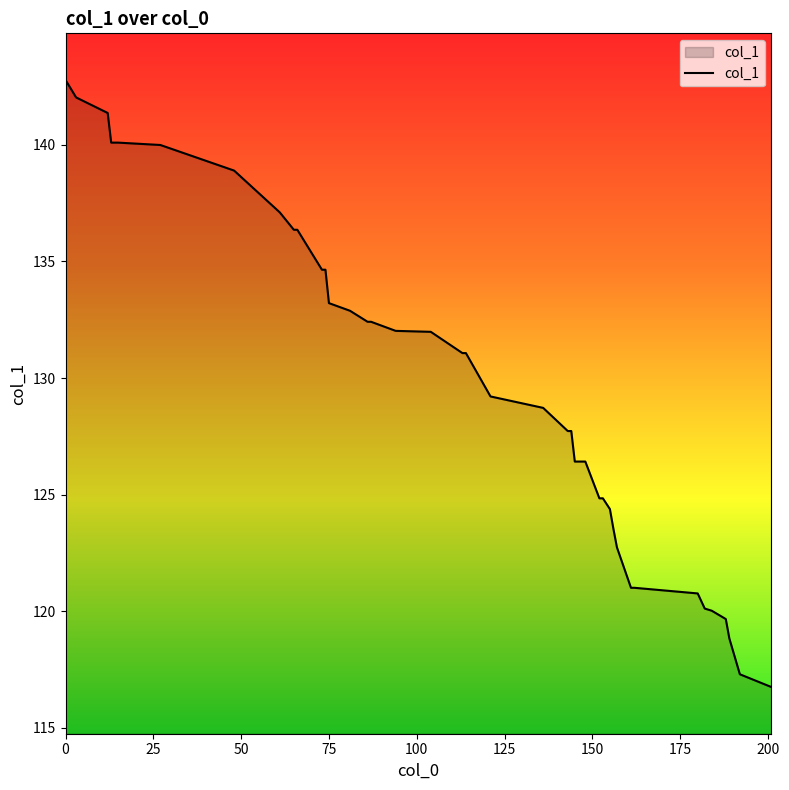

What is the minimum value shown in the chart?

116.7